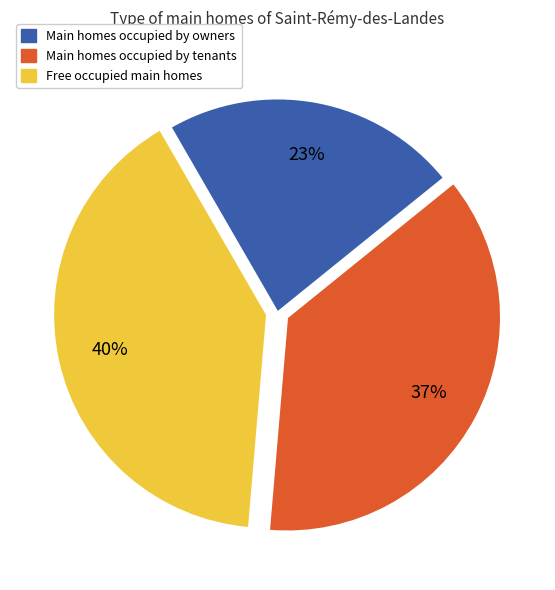

Does any single category account for the majority?

No